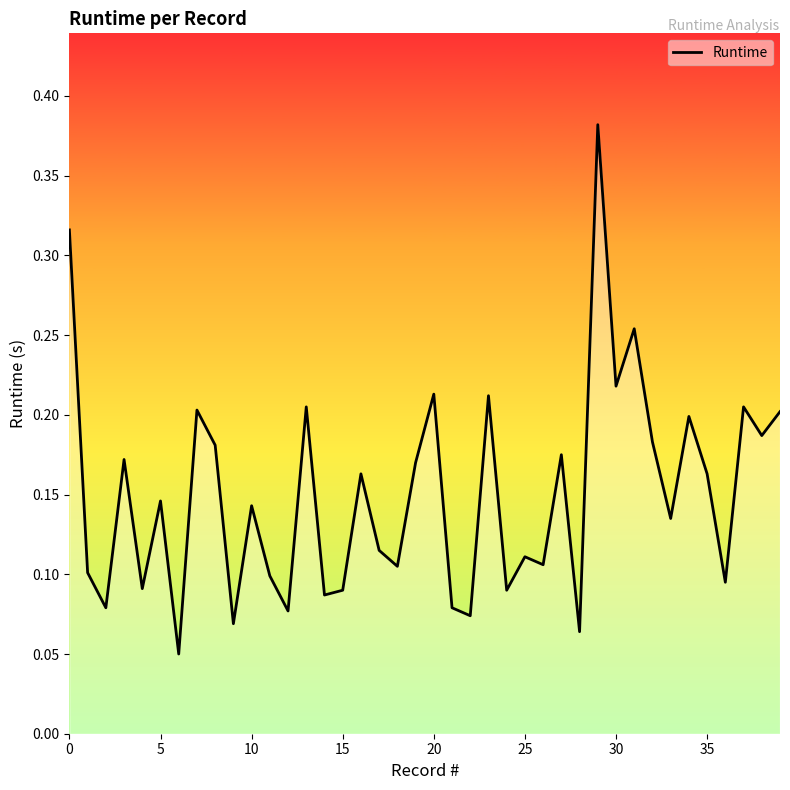

What is the label of the 23rd point from the right?

17